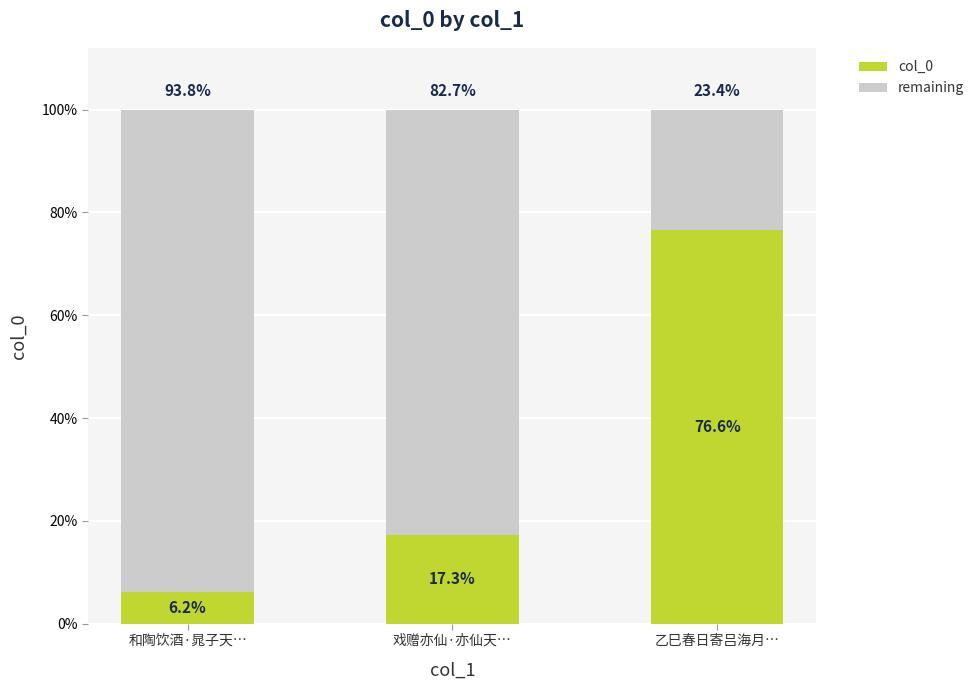

At which category is the sum across all series the highest?

和陶饮酒·晁子天…